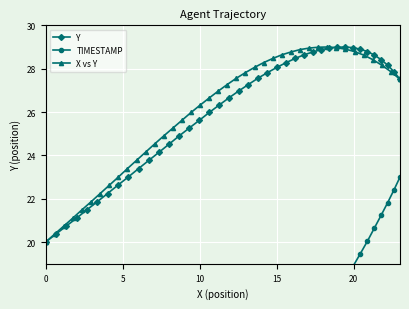

In Y, how many points are higher than both neighbors (excluding endpoints)?

1